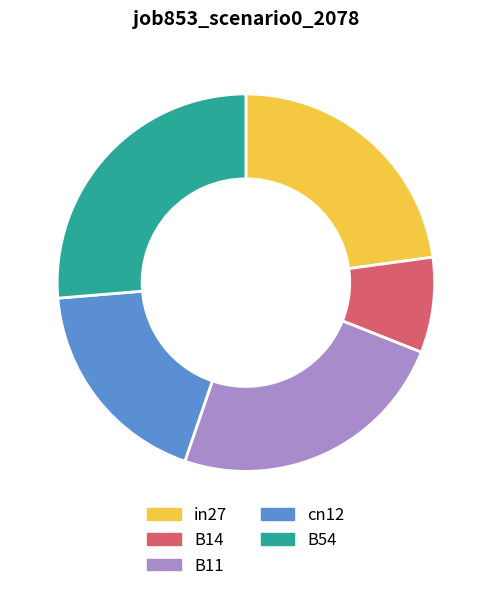

What is the smallest slice in the pie chart?

B14